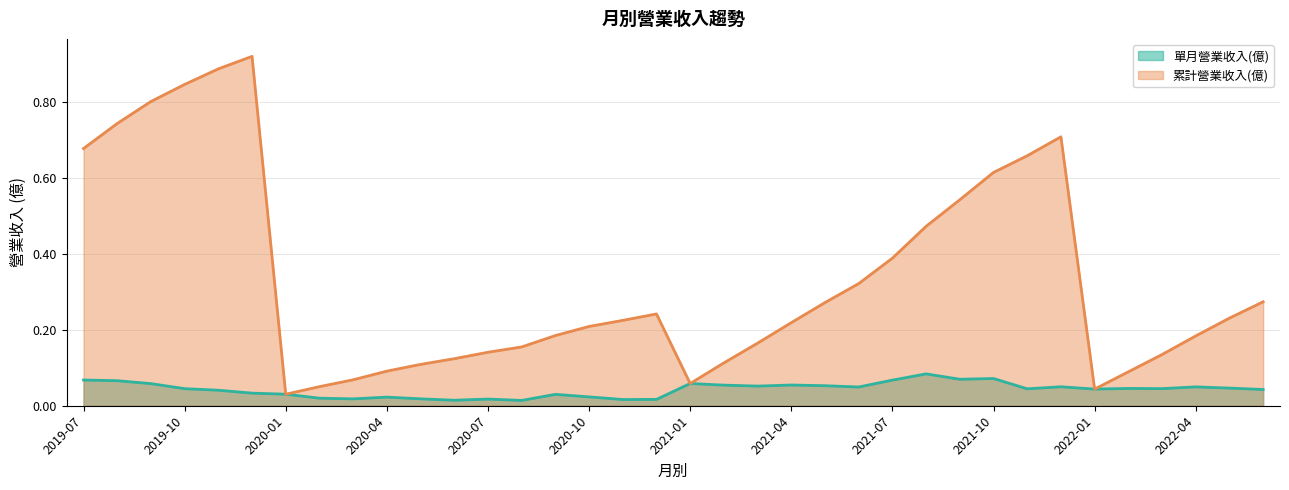

Does the chart have visible grid lines?

Yes